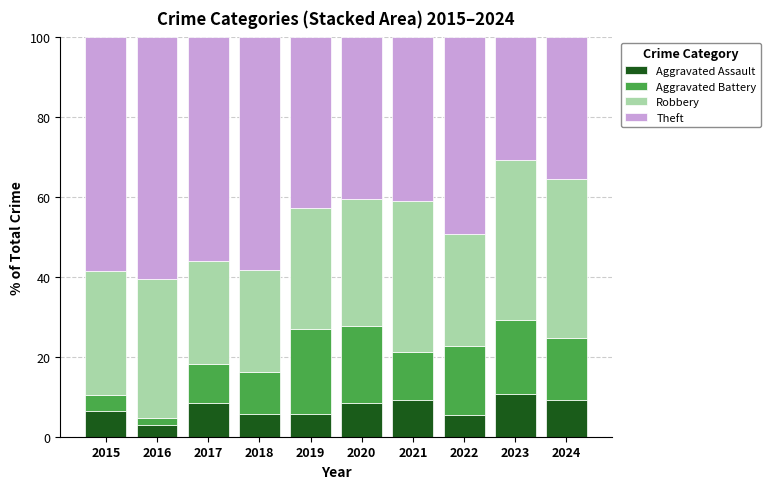

How many data points does each series have?

10